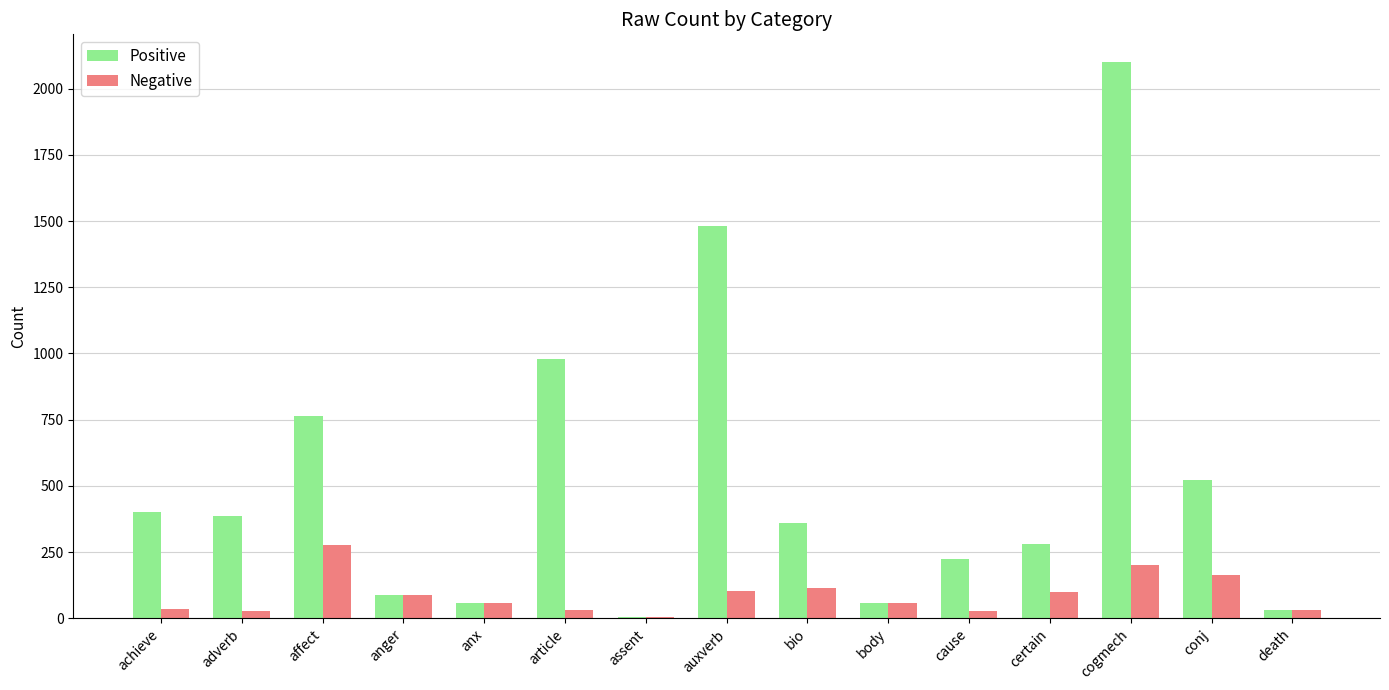

What is the total value across all series at conj?

687